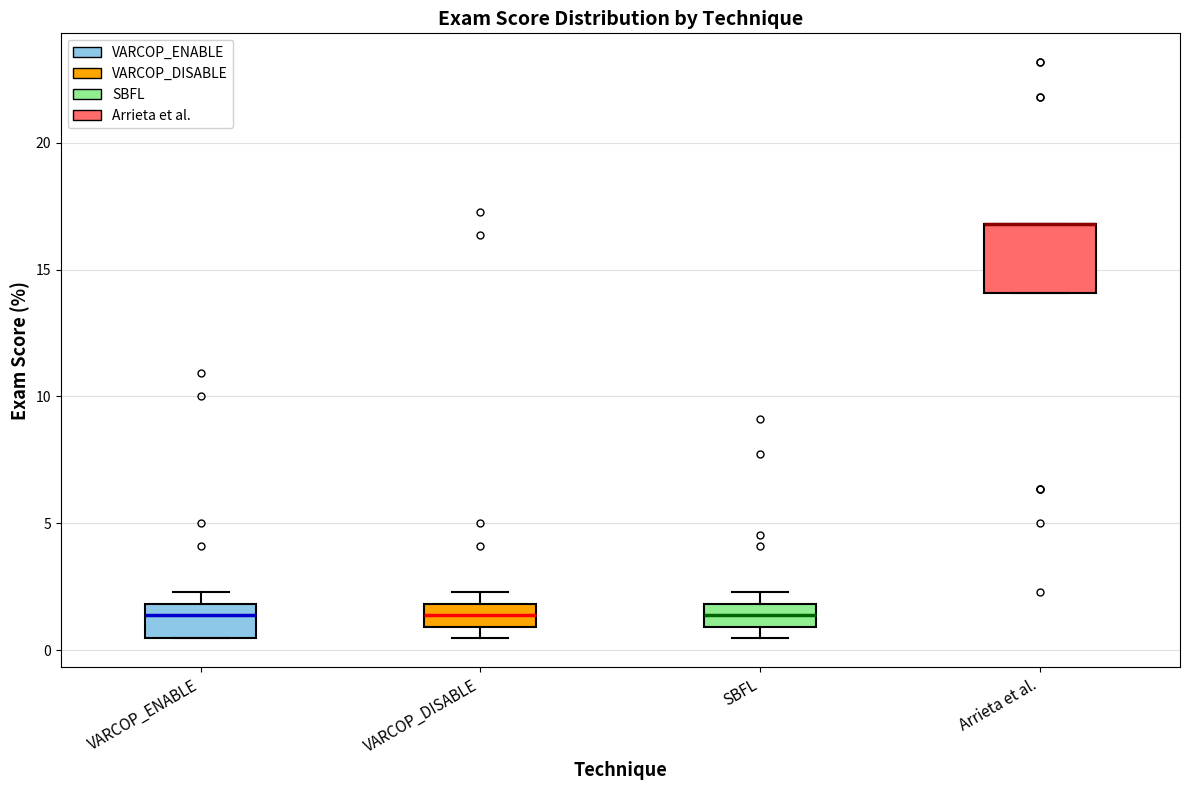

Reading left to right, transcribe this box plot: for each box, give where its median line is, the range the box spans, and where its two whiskers end, as read against the y-axis. The values are not printed on the chart, so give them approximately, as read against the axis.

VARCOP_ENABLE: median 1.5, box 0.5 to 2.0, whiskers 0.5 to 2.5
VARCOP_DISABLE: median 1.5, box 1.0 to 2.0, whiskers 0.5 to 2.5
SBFL: median 1.5, box 1.0 to 2.0, whiskers 0.5 to 2.5
Arrieta et al.: median 17.0 (drawn on the box's upper edge), box 14.0 to 17.0, whiskers 14.0 to 17.0